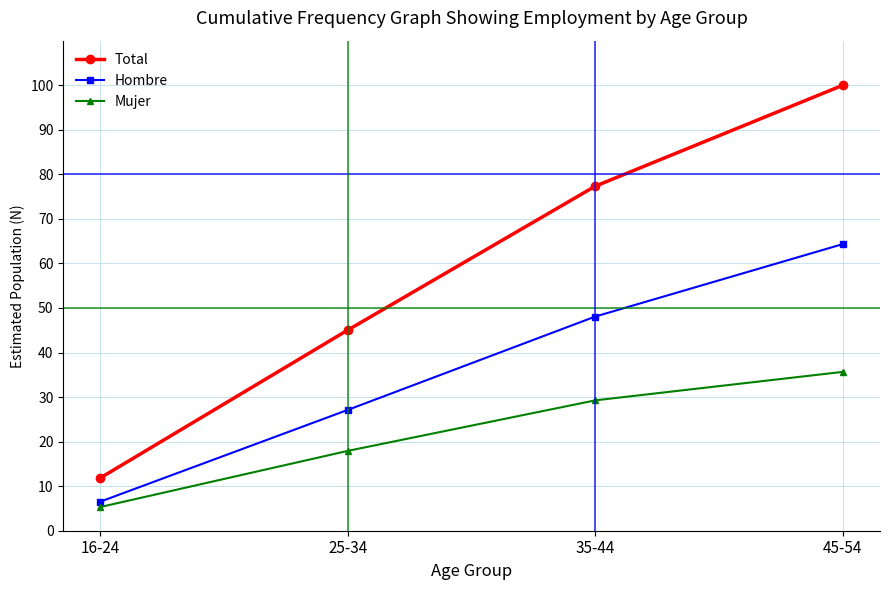

Is the value of Total at 35-44 greater than the value of Mujer at 16-24?

Yes